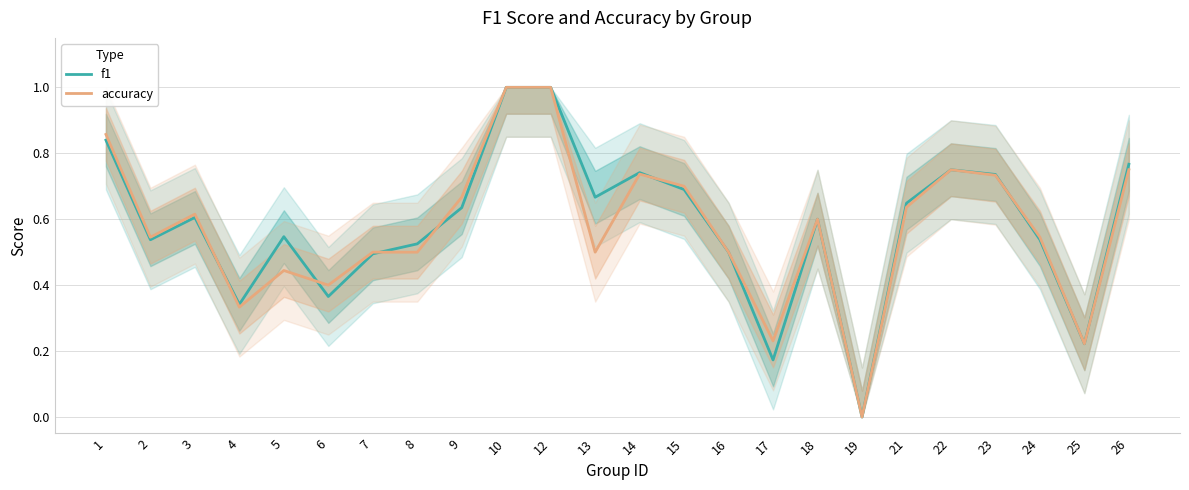

Rank the series at 5 from lowest to highest value.

accuracy, f1